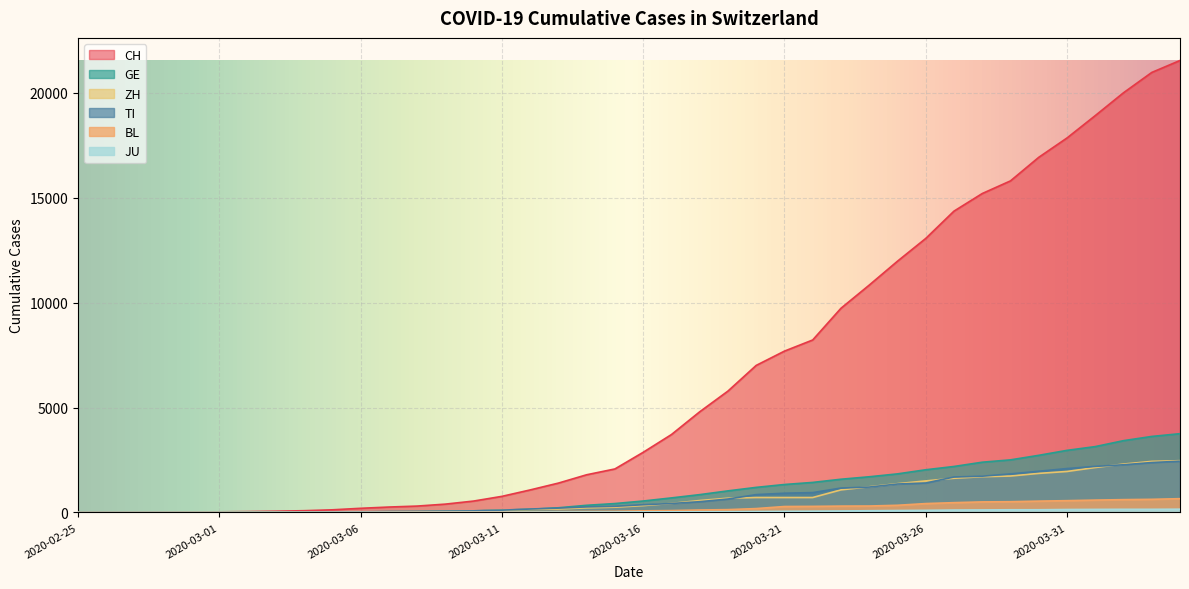

Is it true that CH equals 197 at 2020-03-06?

True